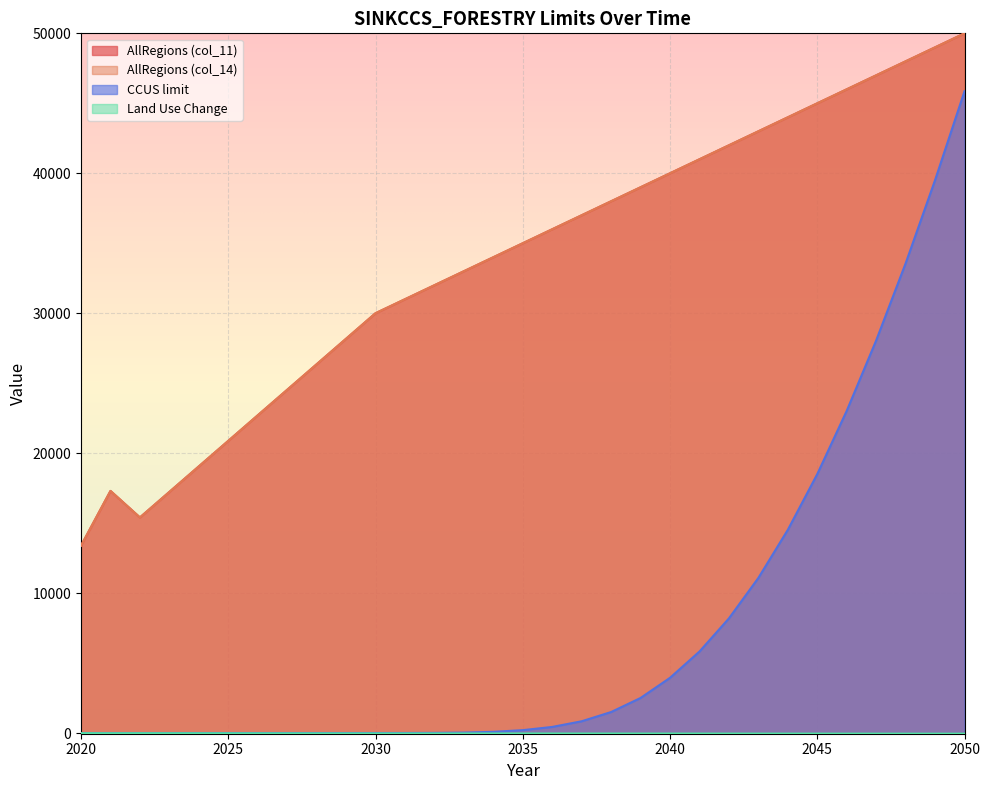

In AllRegions (col_11), how many points are higher than both neighbors (excluding endpoints)?

1